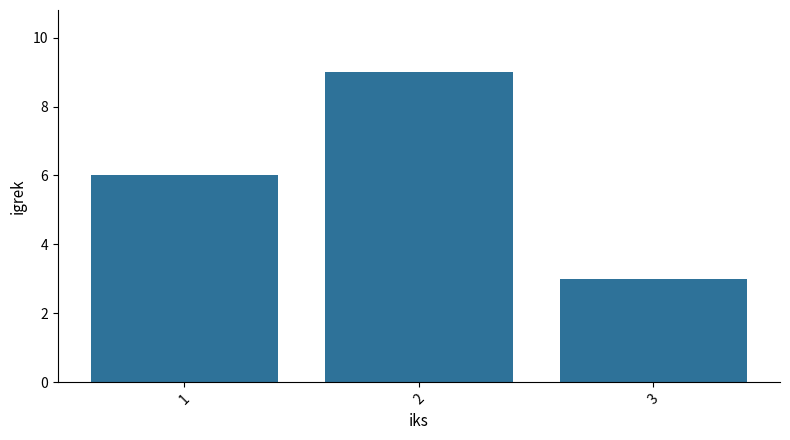

Where is the data nearest to the value 6?

1